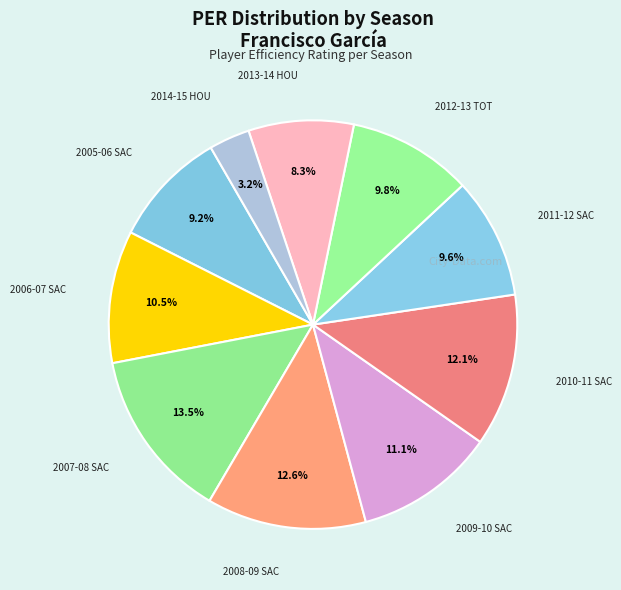

Is there any slice that represents more than half of the pie?

No